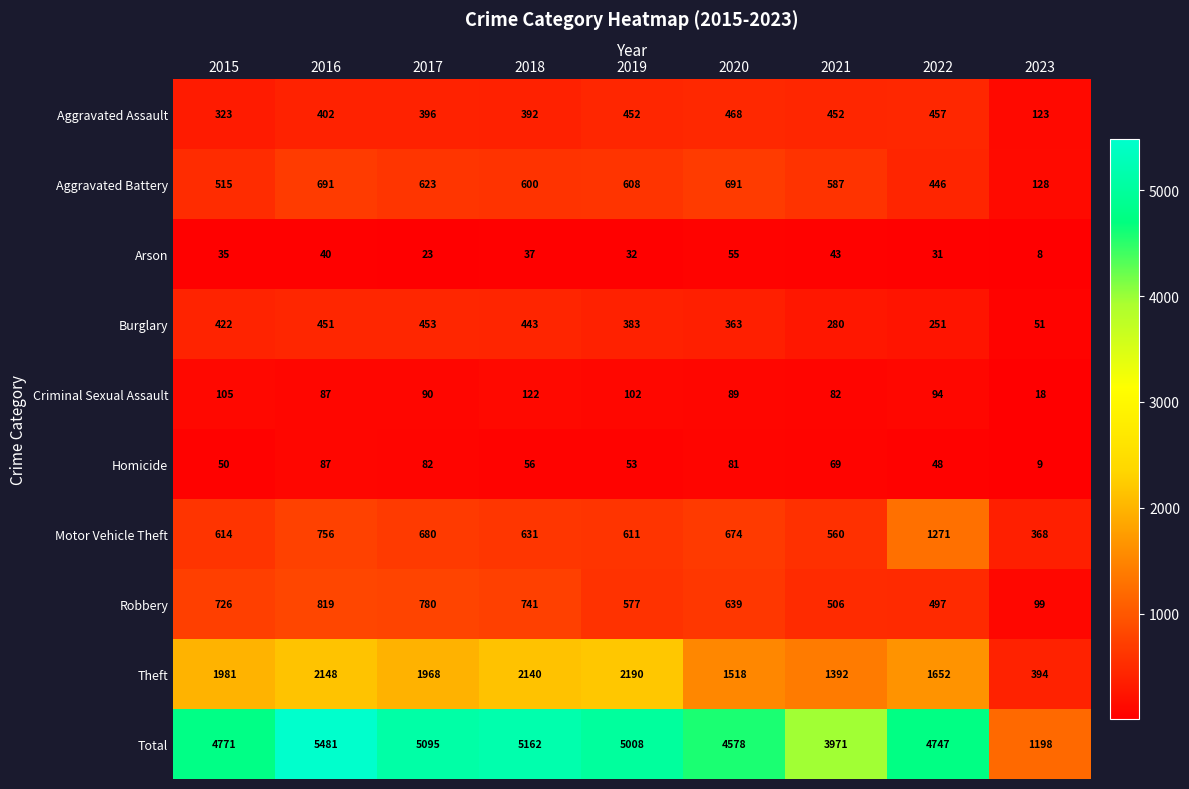

What value does the Total series have at 2016, to the nearest 50?

5500